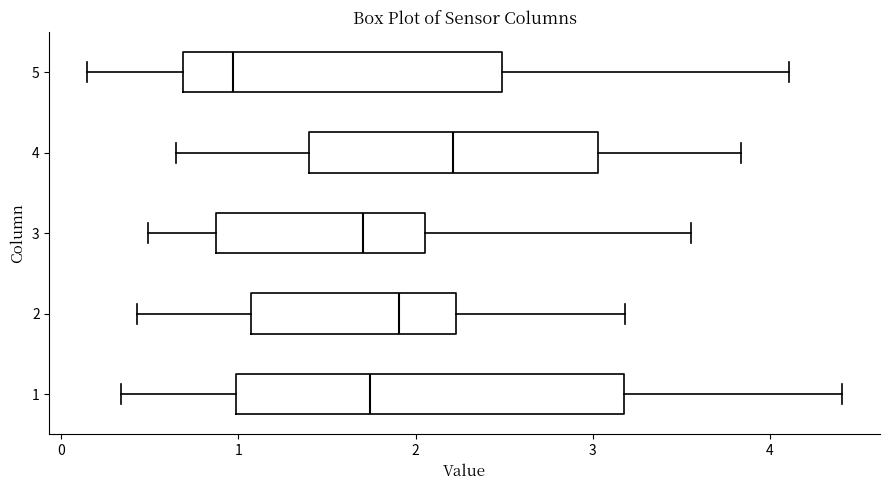

Which box's median line is the furthest to the left?

5